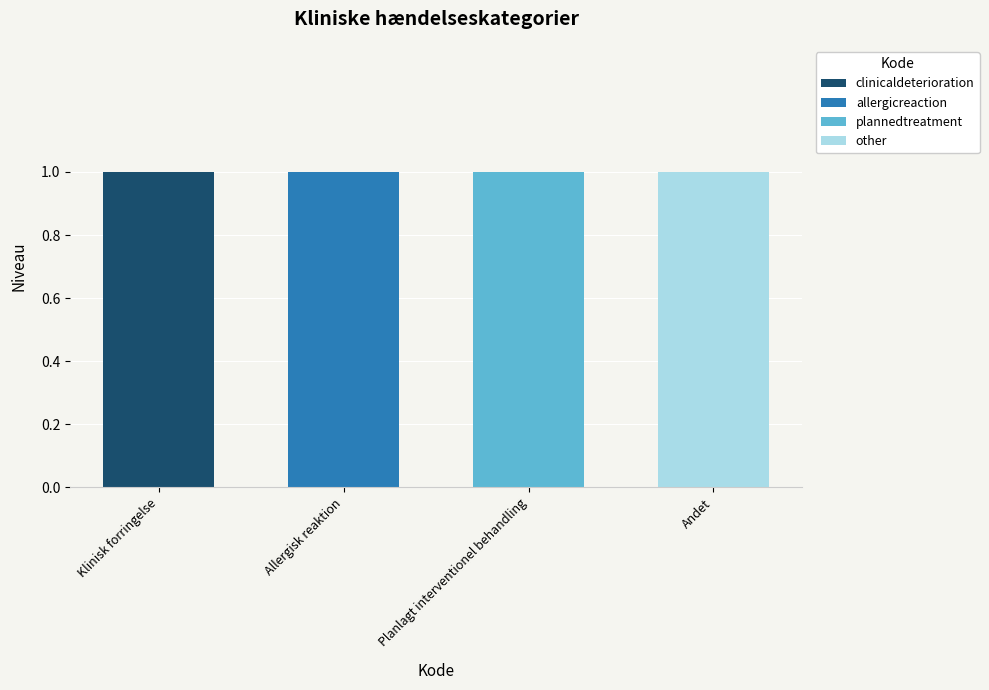

At which label does clinicaldeterioration reach its peak?

Klinisk forringelse